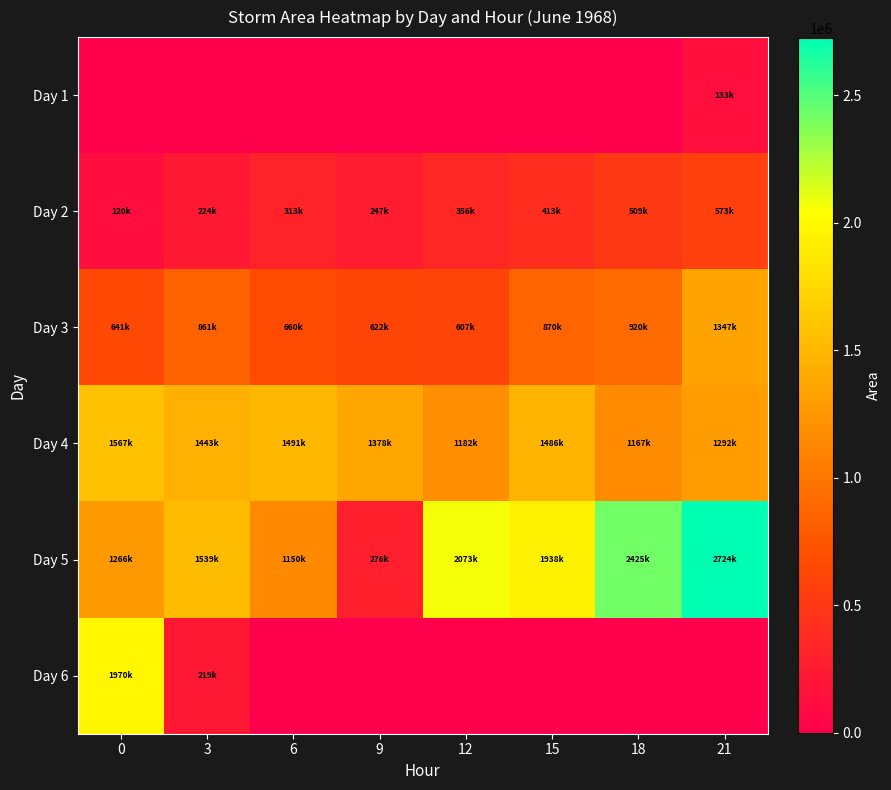

Which series has the largest total across all categories?

Day 5